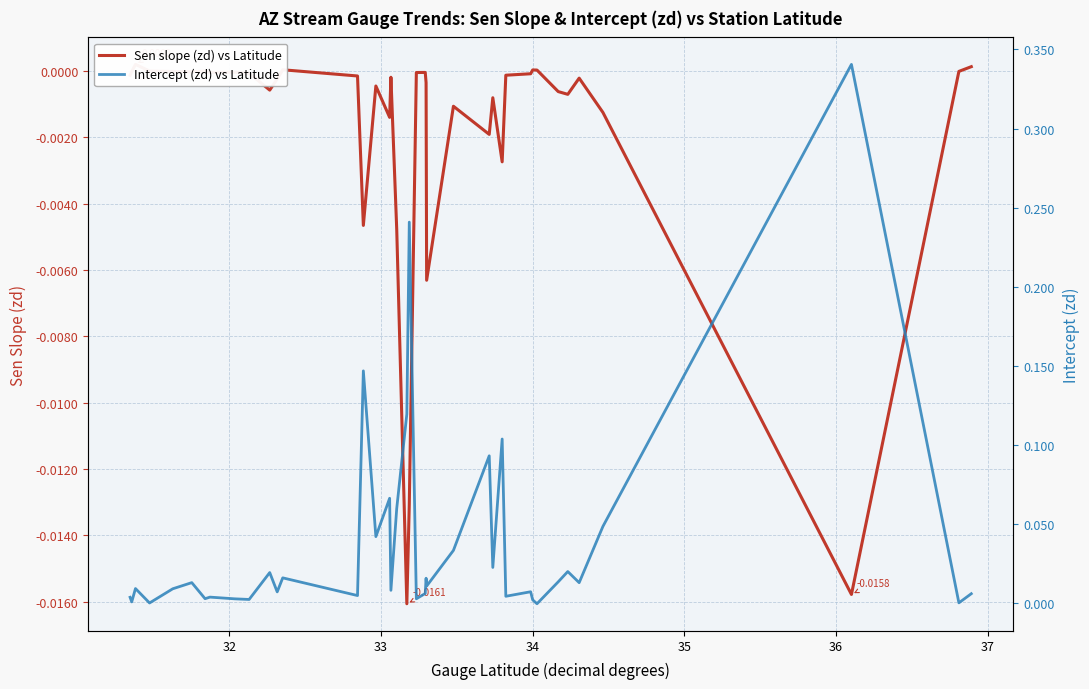

True or false: Sen slope (zd) vs Latitude has a value of 0.0 at 33.

True